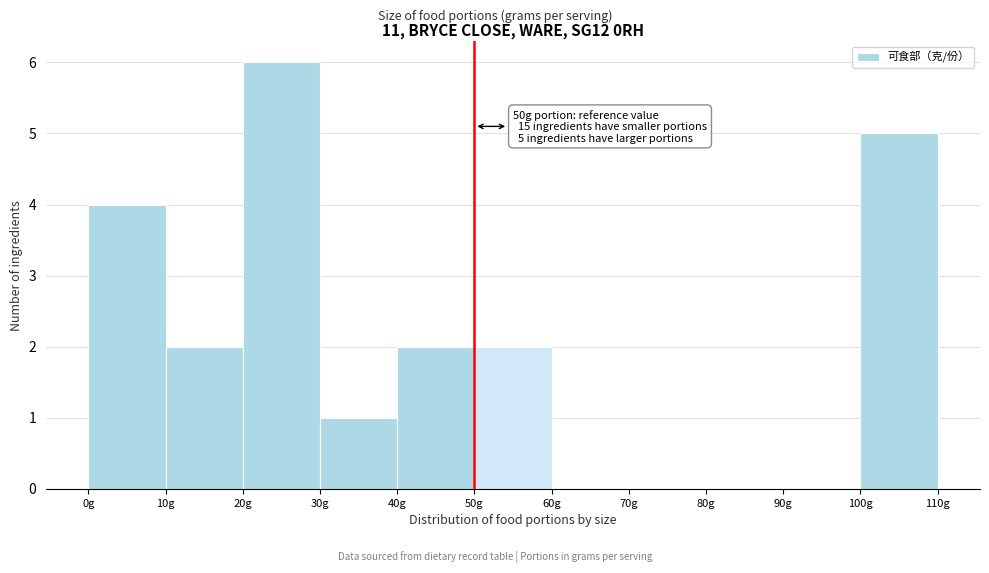

Which range on the x-axis has the tallest bar?

20 to 30